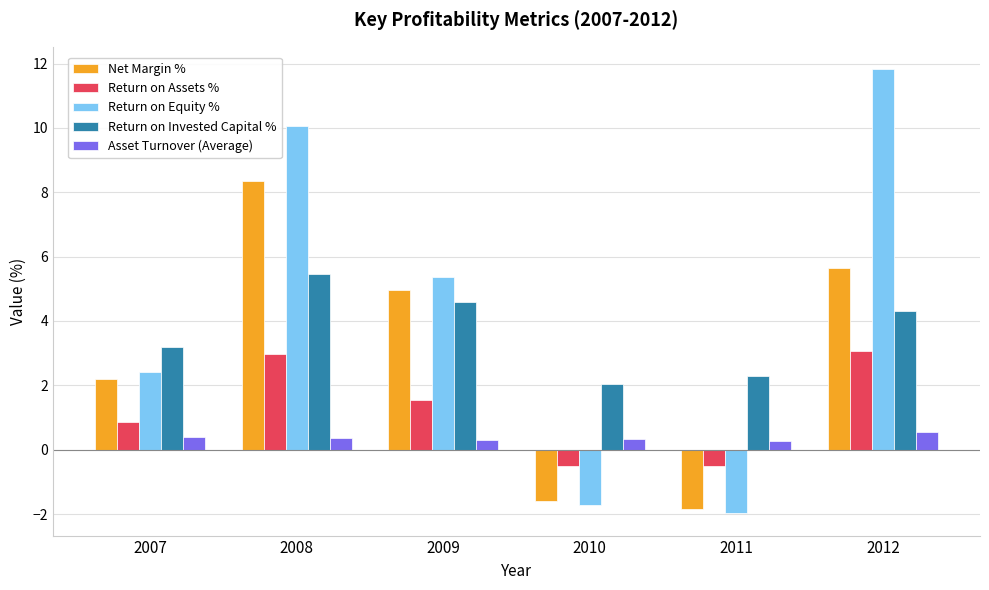

What value does the Return on Assets % series have at 2009?

1.6